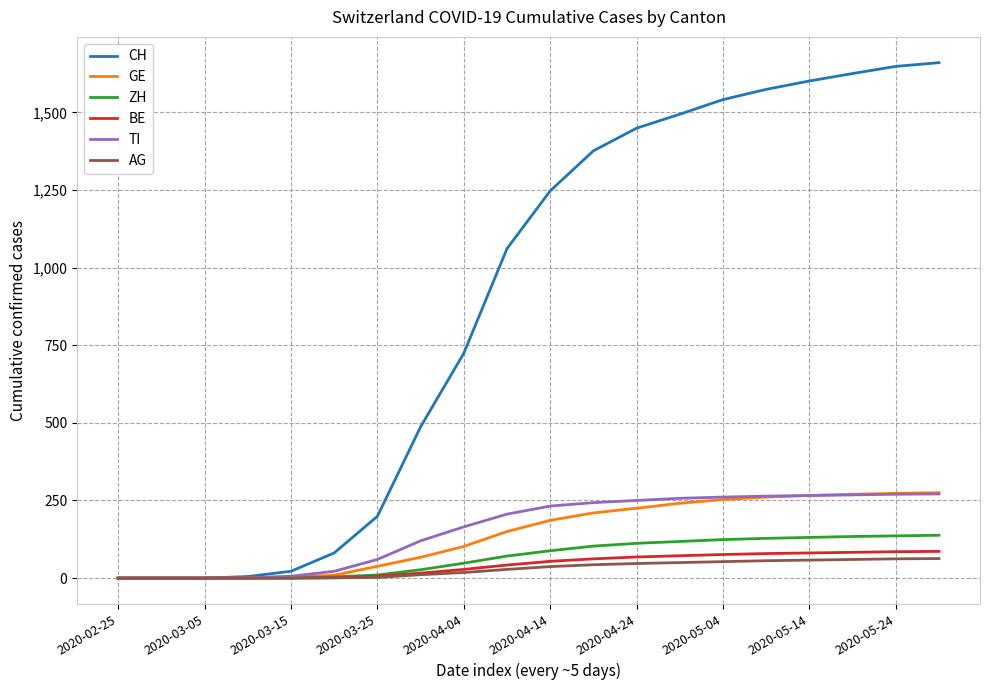

What is the greatest value displayed?

1660